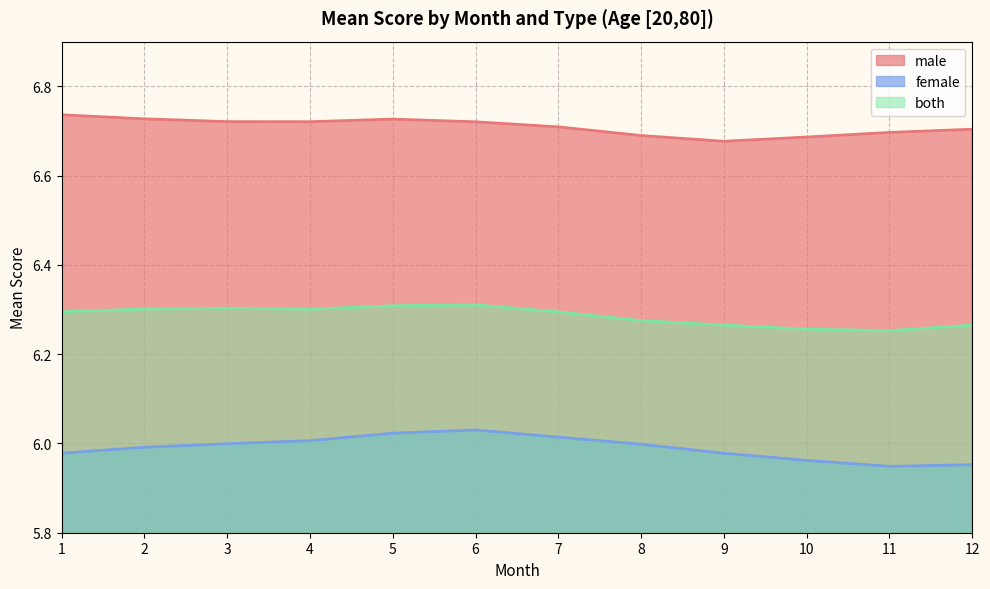

True or false: female and male intersect in this chart.

False